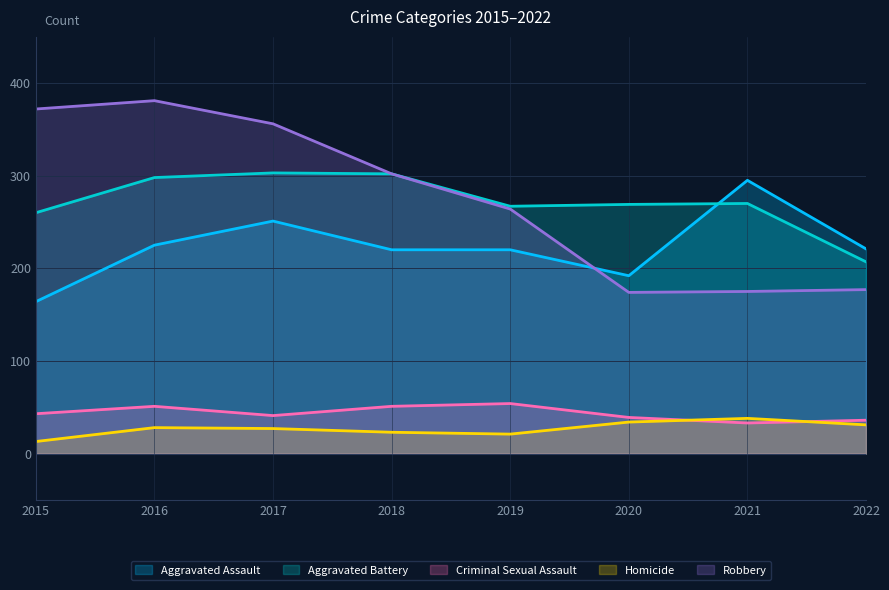

The value of Criminal Sexual Assault at 2016 is 51. True or false?

True